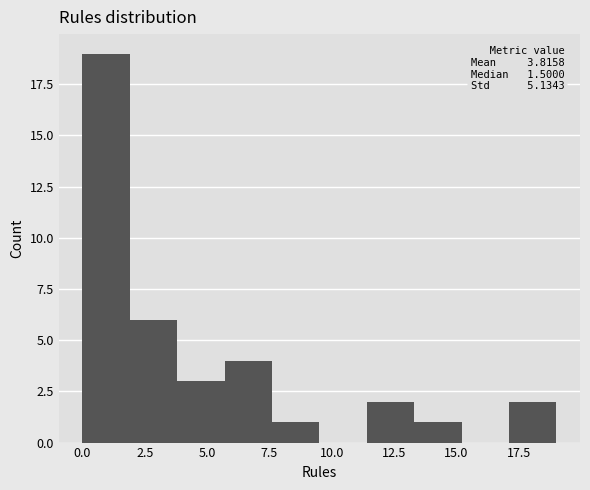

Around what value on the x-axis is the tallest bar? Give the approximate position of its centre, as read against the axis.

1.0